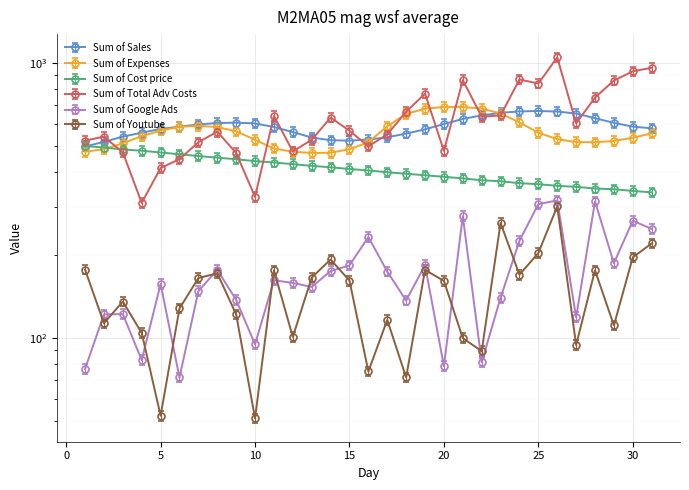

True or false: Sum of Cost price and Sum of Youtube intersect in this chart.

False